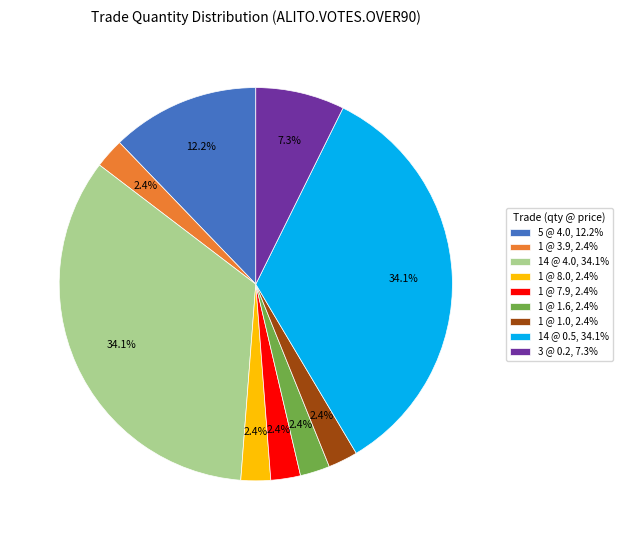

Is there any slice that represents more than half of the pie?

No